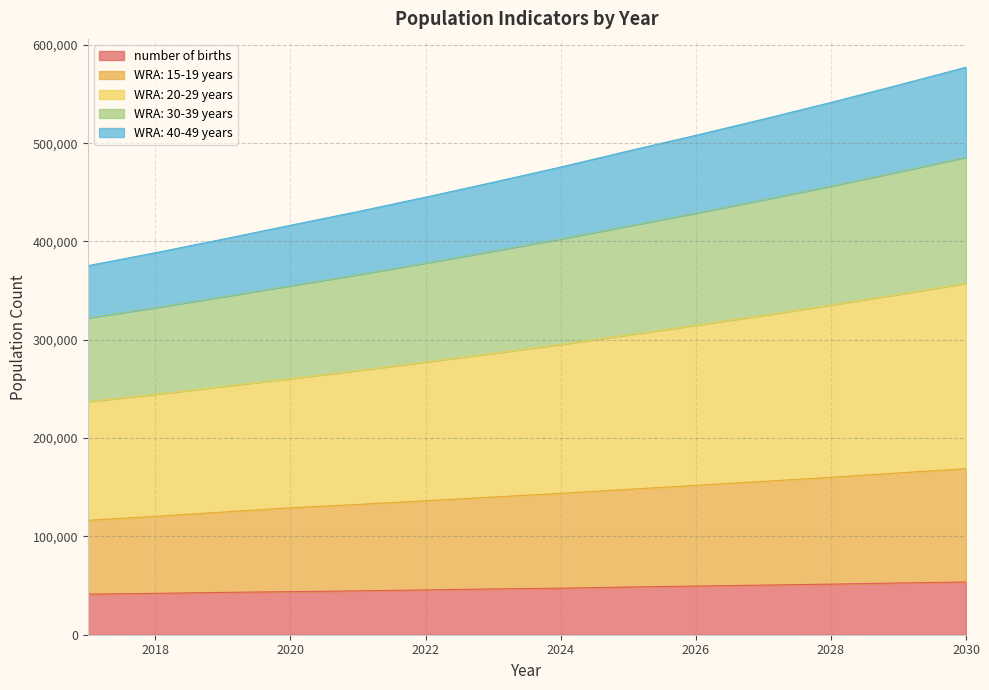

Which label corresponds to the largest value in the chart?

2030